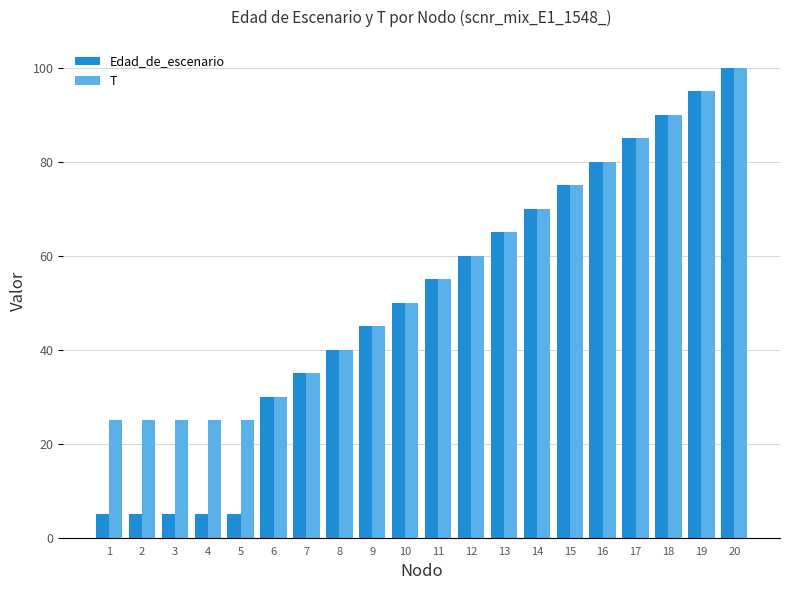

At which label is T closest to 62?

12